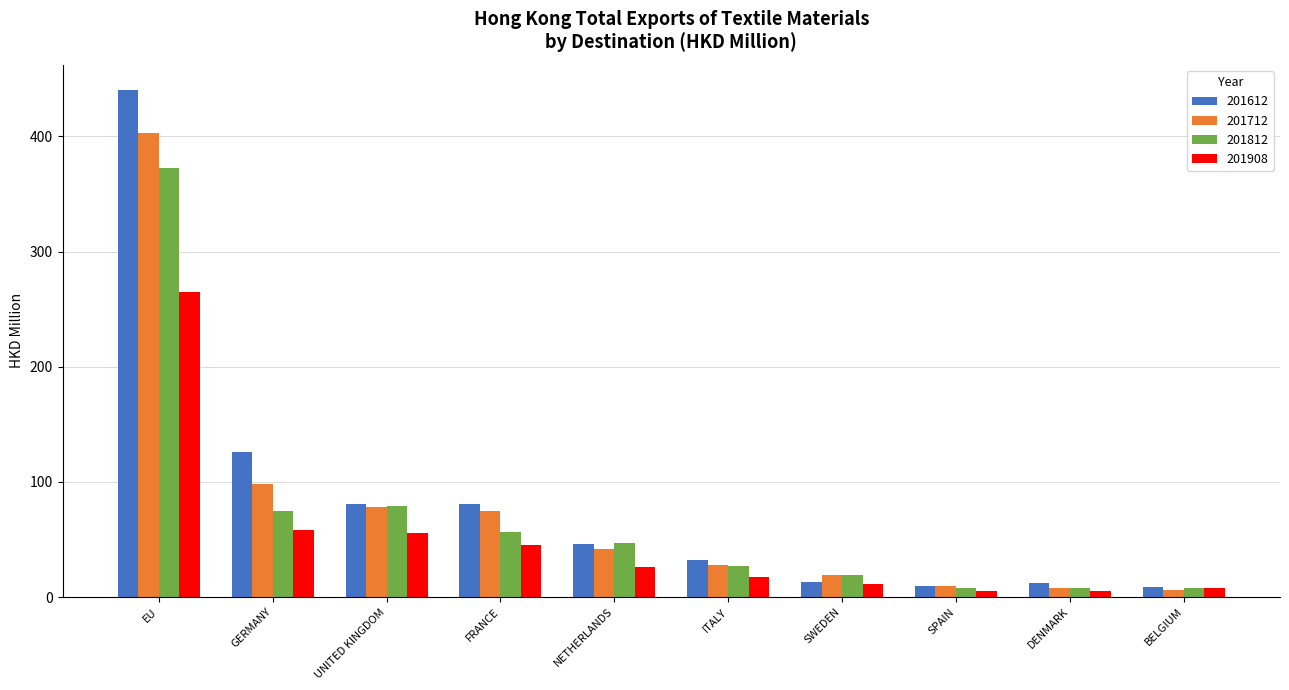

At how many categories does at least one series exceed 265?

1